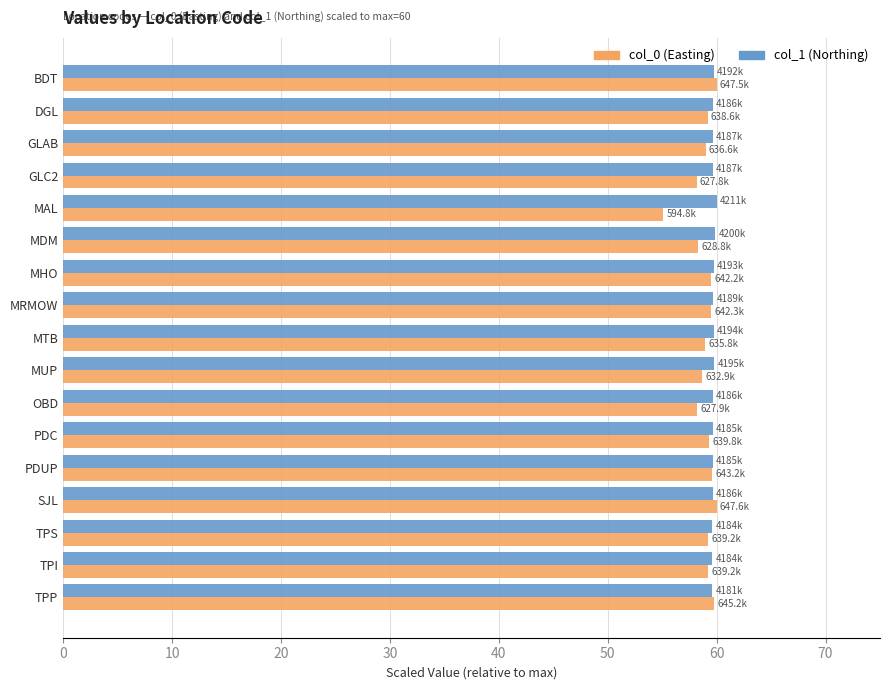

What is the spread (max minus min) of values at MTB?

0.8